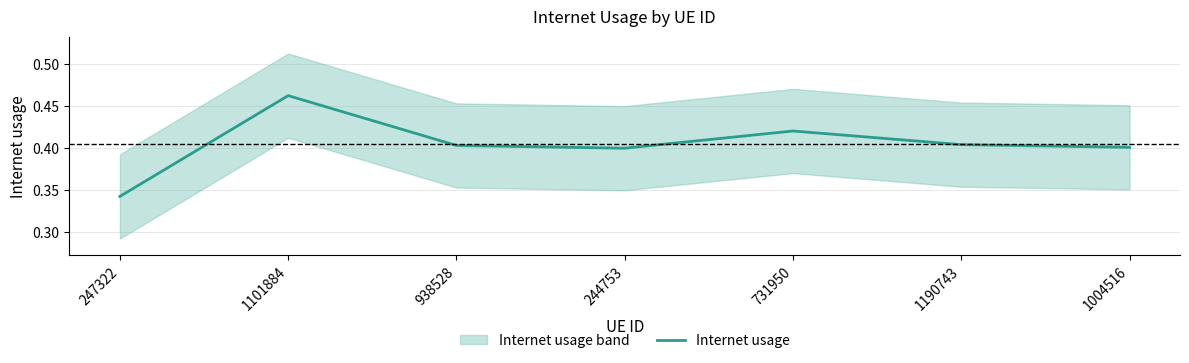

What is the difference between the maximum and minimum values?

0.1